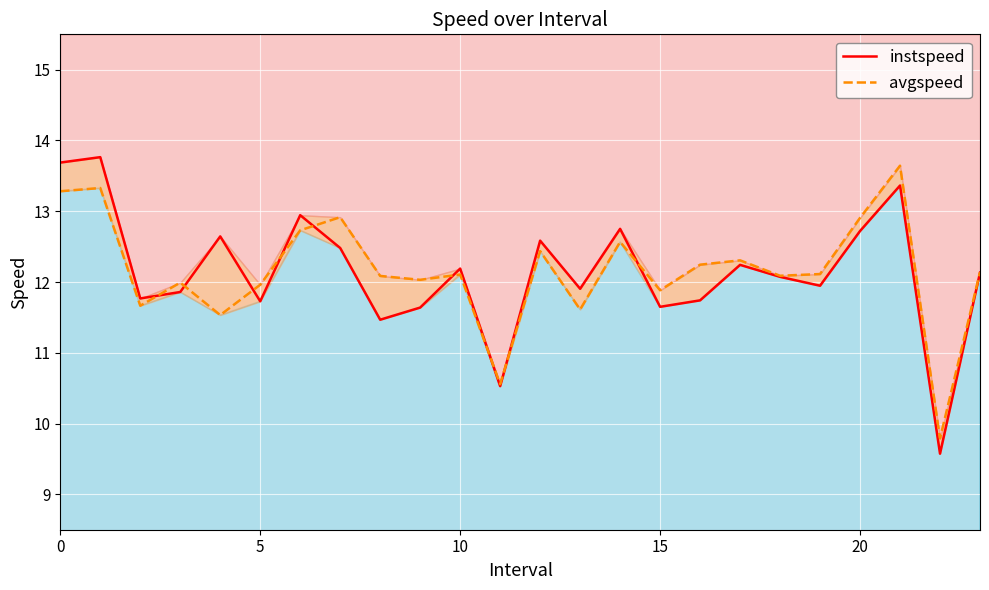

What is the difference between the instspeed values at 20 and 11?

2.2